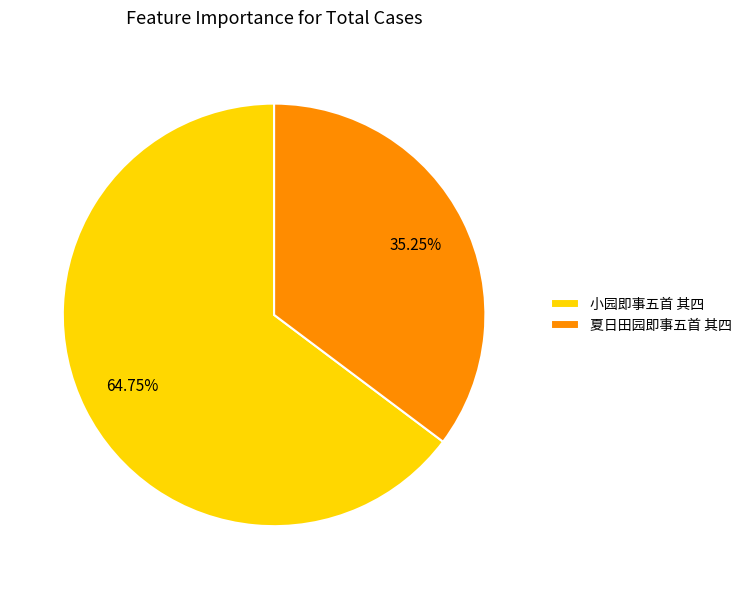

To the nearest percent, what is the difference between the largest and smallest slice percentages?

30%